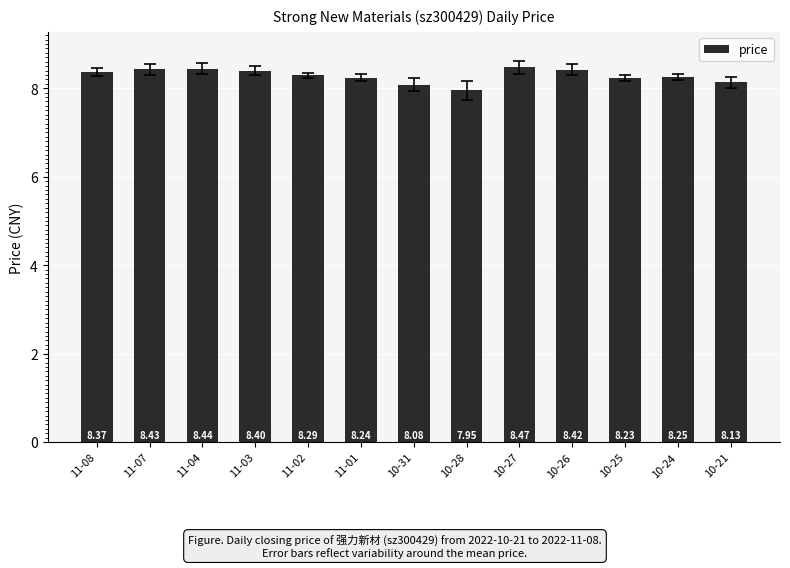

What is the label of the 7th bar from the right?

10-31